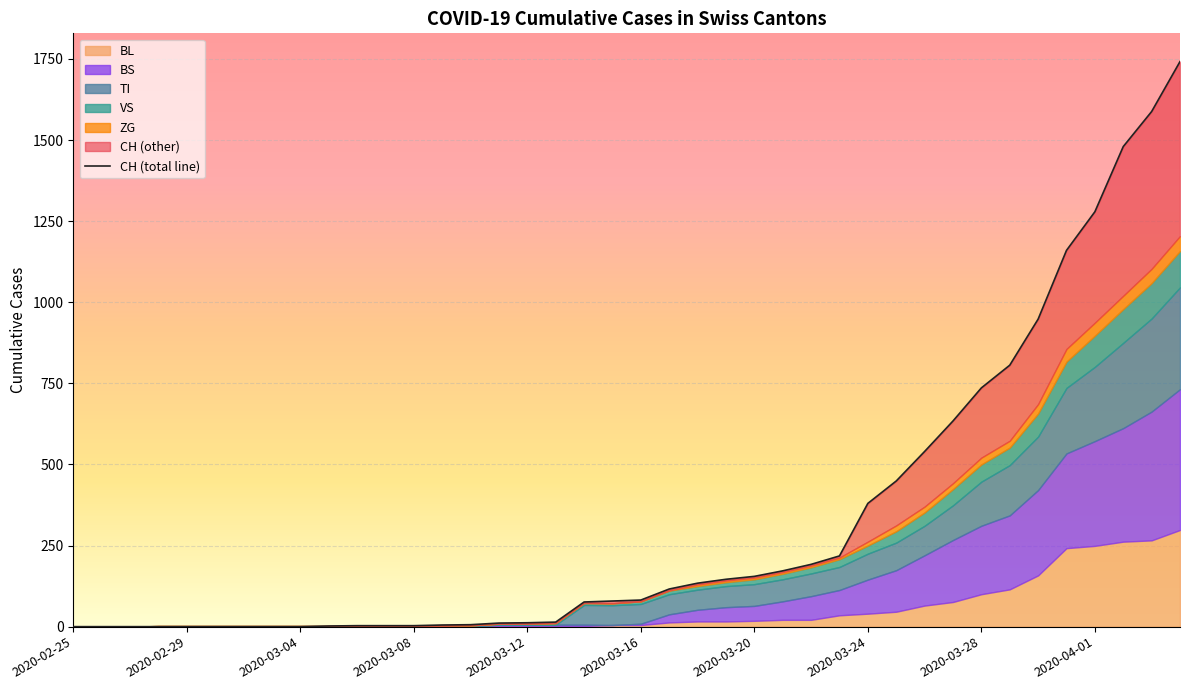

Reading right to left, transcribe all the data shown in this chart.

CH: 2020-04-04=1742	2020-04-03=1588	2020-04-02=1480	2020-04-01=1279	2020-03-31=1160	2020-03-30=948	2020-03-29=806	2020-03-28=736	2020-03-27=634	2020-03-26=540	2020-03-25=449	2020-03-24=380	2020-03-23=218	2020-03-22=192	2020-03-21=172	2020-03-20=155	2020-03-19=146	2020-03-18=134	2020-03-17=116	2020-03-16=82	2020-03-15=79	2020-03-14=76	2020-03-13=14	2020-03-12=12	2020-03-11=11	2020-03-10=6	2020-03-09=5	2020-03-08=3	2020-03-07=3	2020-03-06=3	2020-03-05=2	2020-03-04=0	2020-03-03=0	2020-03-02=0	2020-03-01=0	2020-02-29=0	2020-02-28=0	2020-02-27=0	2020-02-26=0	2020-02-25=0
TI: 2020-04-04=314	2020-04-03=287	2020-04-02=263	2020-04-01=229	2020-03-31=202	2020-03-30=165	2020-03-29=155	2020-03-28=136	2020-03-27=107	2020-03-26=91	2020-03-25=85	2020-03-24=80	2020-03-23=71	2020-03-22=70	2020-03-21=68	2020-03-20=67	2020-03-19=65	2020-03-18=62	2020-03-17=62	2020-03-16=61	2020-03-15=61	2020-03-14=61	2020-03-13=0	2020-03-12=0	2020-03-11=0	2020-03-10=0	2020-03-09=0	2020-03-08=0	2020-03-07=0	2020-03-06=0	2020-03-05=0	2020-03-04=0	2020-03-03=0	2020-03-02=0	2020-03-01=0	2020-02-29=0	2020-02-28=0	2020-02-27=0	2020-02-26=0	2020-02-25=0
VS: 2020-04-04=112	2020-04-03=109	2020-04-02=104	2020-04-01=96	2020-03-31=81	2020-03-30=71	2020-03-29=54	2020-03-28=53	2020-03-27=50	2020-03-26=41	2020-03-25=35	2020-03-24=25	2020-03-23=24	2020-03-22=19	2020-03-21=17	2020-03-20=15	2020-03-19=12	2020-03-18=11	2020-03-17=11	2020-03-16=8	2020-03-15=6	2020-03-14=6	2020-03-13=5	2020-03-12=3	2020-03-11=3	2020-03-10=2	2020-03-09=2	2020-03-08=2	2020-03-07=2	2020-03-06=2	2020-03-05=2	2020-03-04=2	2020-03-03=2	2020-03-02=2	2020-03-01=2	2020-02-29=2	2020-02-28=2	2020-02-27=0	2020-02-26=0	2020-02-25=0
BL: 2020-04-04=298	2020-04-03=266	2020-04-02=262	2020-04-01=249	2020-03-31=242	2020-03-30=158	2020-03-29=115	2020-03-28=100	2020-03-27=76	2020-03-26=65	2020-03-25=46	2020-03-24=40	2020-03-23=35	2020-03-22=21	2020-03-21=21	2020-03-20=18	2020-03-19=16	2020-03-18=16	2020-03-17=13	2020-03-16=5	2020-03-15=5	2020-03-14=2	2020-03-13=2	2020-03-12=2	2020-03-11=2	2020-03-10=2	2020-03-09=1	2020-03-08=0	2020-03-07=0	2020-03-06=0	2020-03-05=0	2020-03-04=0	2020-03-03=0	2020-03-02=0	2020-03-01=0	2020-02-29=0	2020-02-28=0	2020-02-27=0	2020-02-26=0	2020-02-25=0
BS: 2020-04-04=434	2020-04-03=397	2020-04-02=350	2020-04-01=323	2020-03-31=292	2020-03-30=263	2020-03-29=228	2020-03-28=211	2020-03-27=191	2020-03-26=155	2020-03-25=128	2020-03-24=105	2020-03-23=78	2020-03-22=73	2020-03-21=57	2020-03-20=46	2020-03-19=44	2020-03-18=36	2020-03-17=25	2020-03-16=4	2020-03-15=0	2020-03-14=4	2020-03-13=4	2020-03-12=4	2020-03-11=4	2020-03-10=0	2020-03-09=0	2020-03-08=0	2020-03-07=0	2020-03-06=0	2020-03-05=0	2020-03-04=0	2020-03-03=0	2020-03-02=0	2020-03-01=0	2020-02-29=0	2020-02-28=0	2020-02-27=0	2020-02-26=0	2020-02-25=0
ZG: 2020-04-04=46	2020-04-03=44	2020-04-02=41	2020-04-01=40	2020-03-31=39	2020-03-30=29	2020-03-29=21	2020-03-28=21	2020-03-27=18	2020-03-26=18	2020-03-25=18	2020-03-24=12	2020-03-23=5	2020-03-22=5	2020-03-21=5	2020-03-20=5	2020-03-19=5	2020-03-18=5	2020-03-17=1	2020-03-16=0	2020-03-15=0	2020-03-14=0	2020-03-13=0	2020-03-12=0	2020-03-11=0	2020-03-10=0	2020-03-09=0	2020-03-08=0	2020-03-07=0	2020-03-06=0	2020-03-05=0	2020-03-04=0	2020-03-03=0	2020-03-02=0	2020-03-01=0	2020-02-29=0	2020-02-28=0	2020-02-27=0	2020-02-26=0	2020-02-25=0